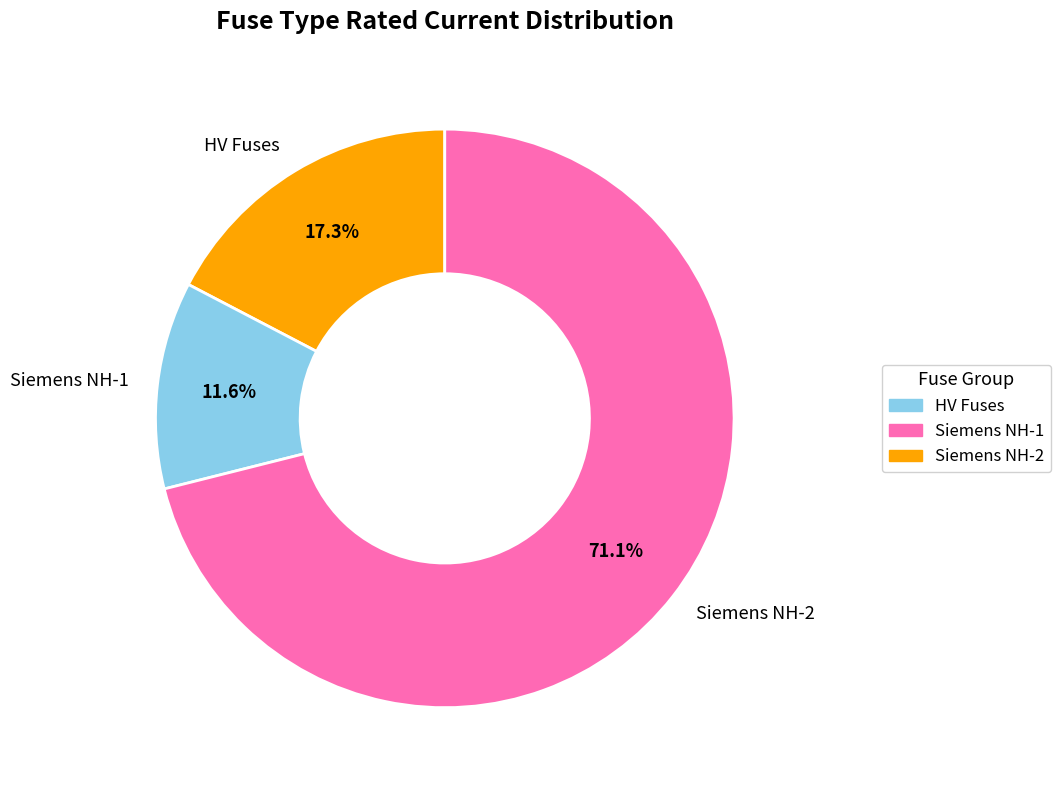

Rank the categories by value from highest to lowest.

Siemens NH-2, HV Fuses, Siemens NH-1